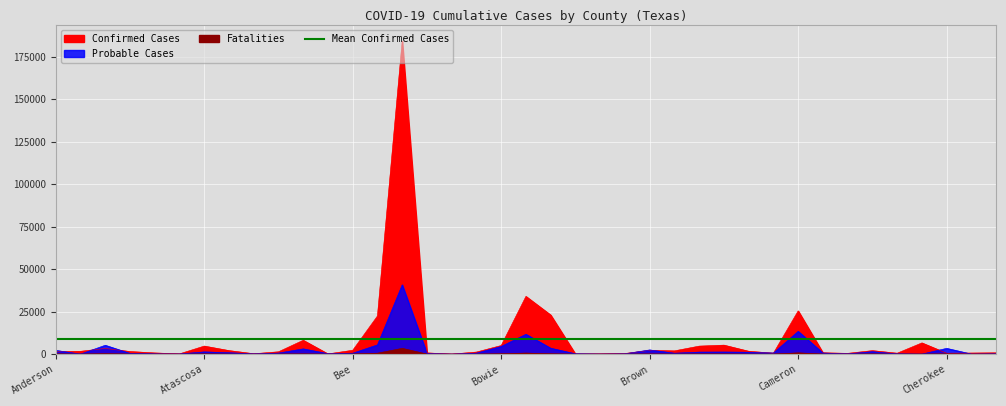

What is the greatest value displayed?

184290